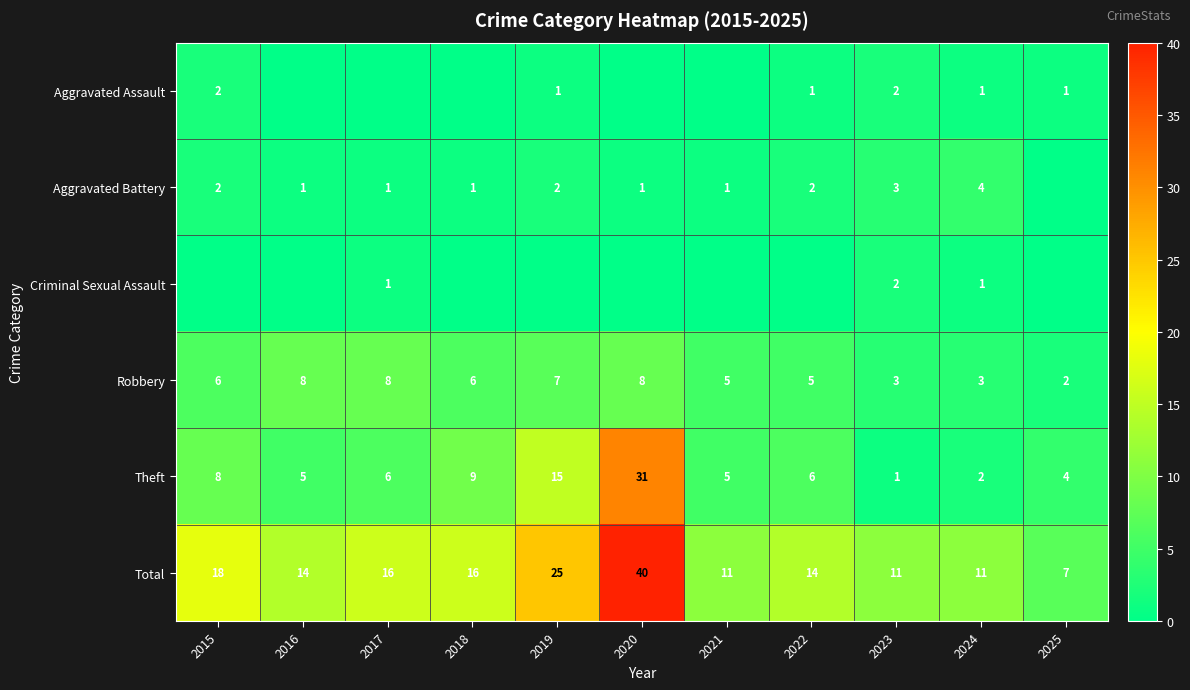

The Total series shows 16 at 2018. True or false?

True